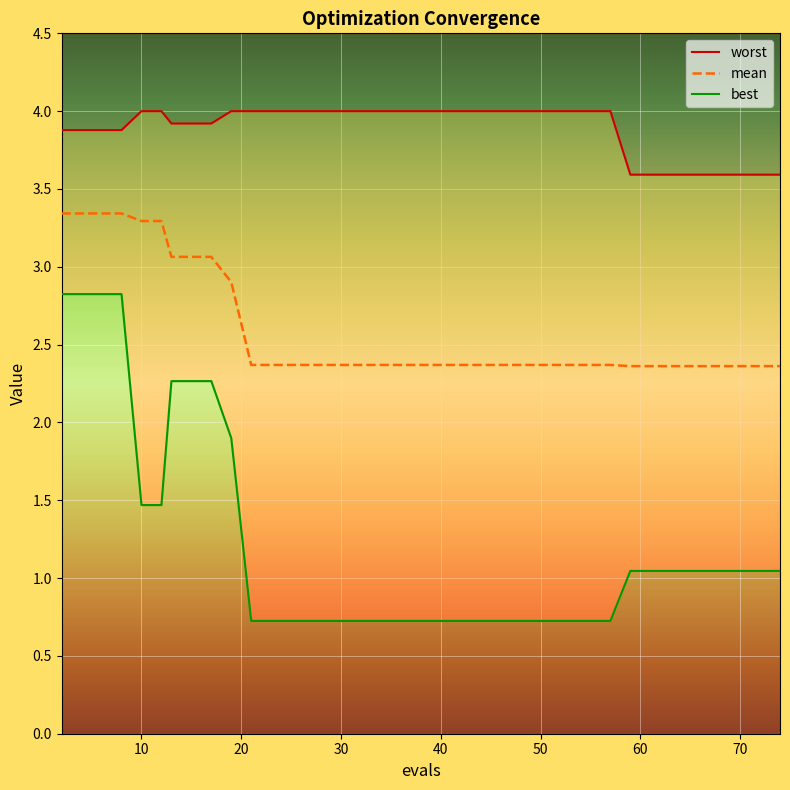

List the series in order of their peak value, lowest first.

best, mean, worst